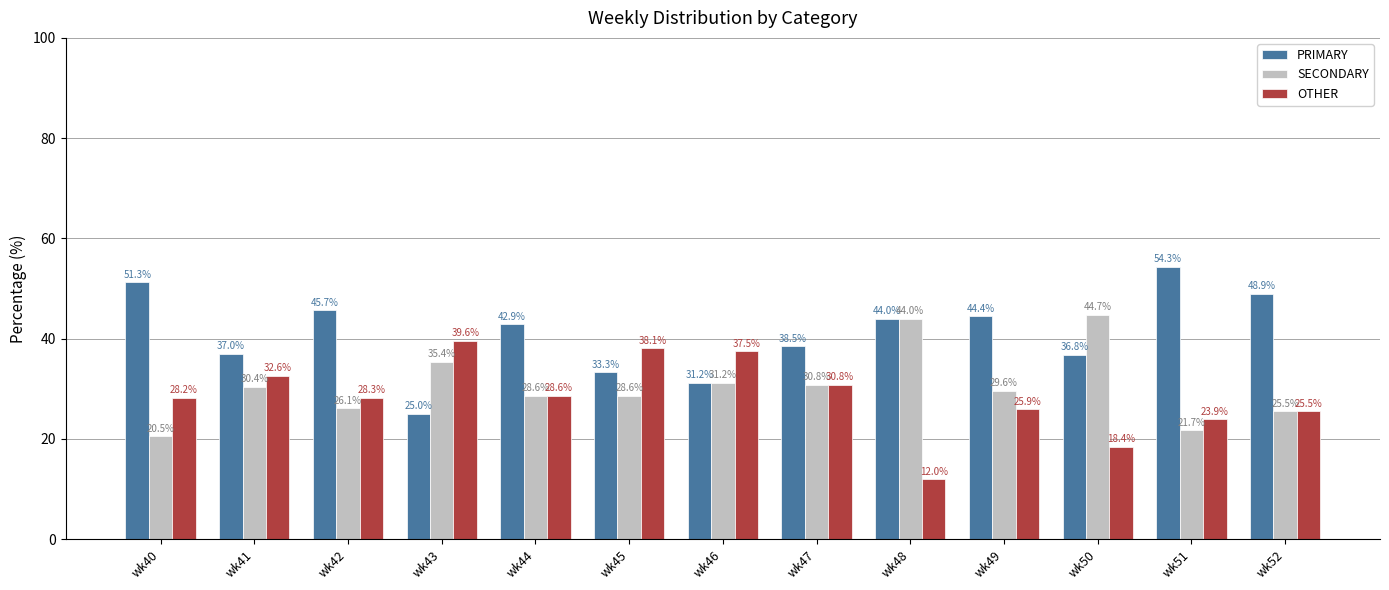

What is the difference between the highest and lowest values at wk52?

23.4